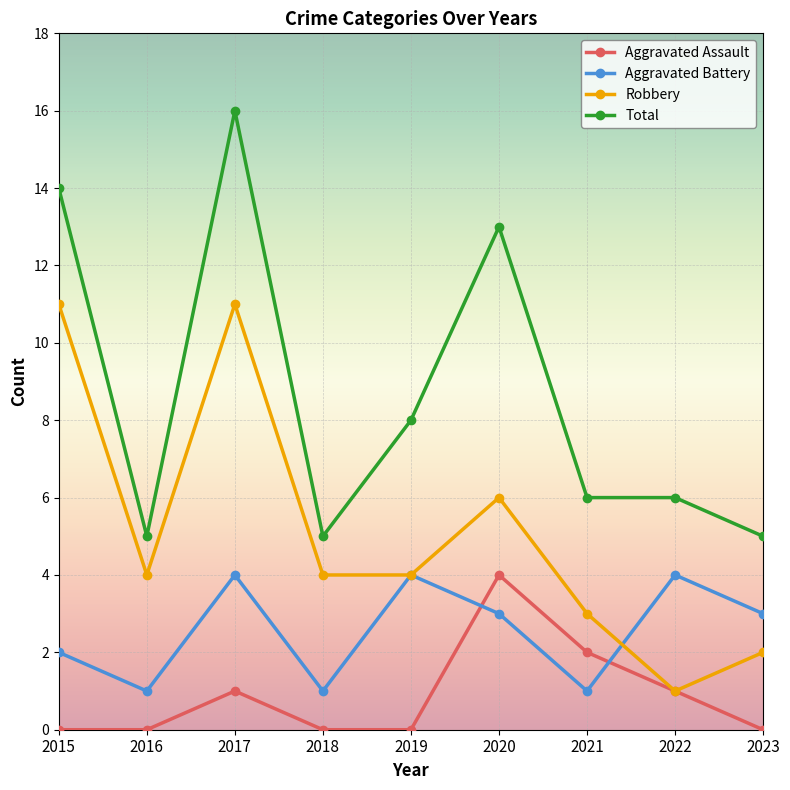

What is the sum of the Robbery values at 2017 and 2022?

12